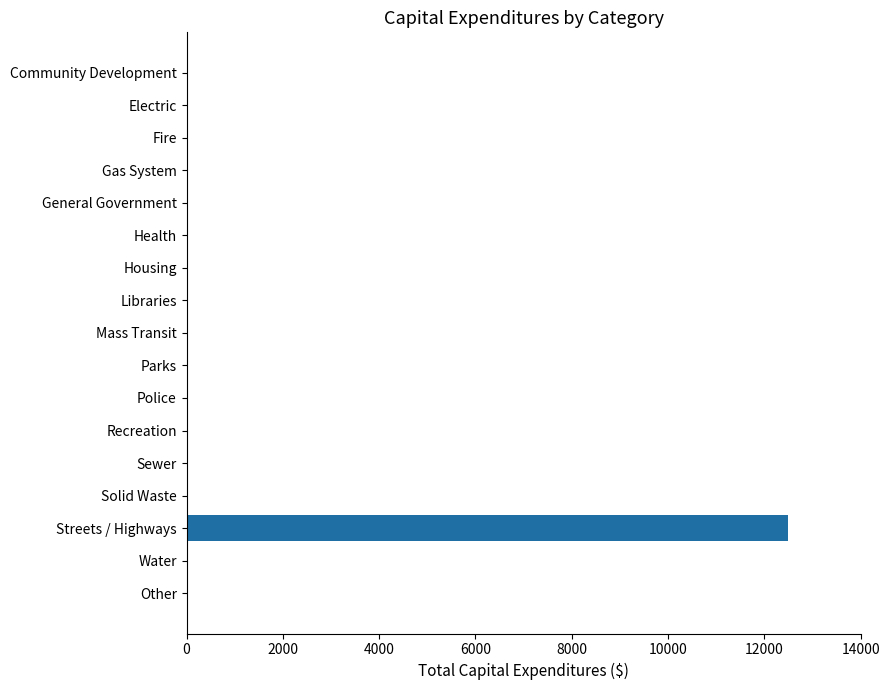

What is the average value?

735